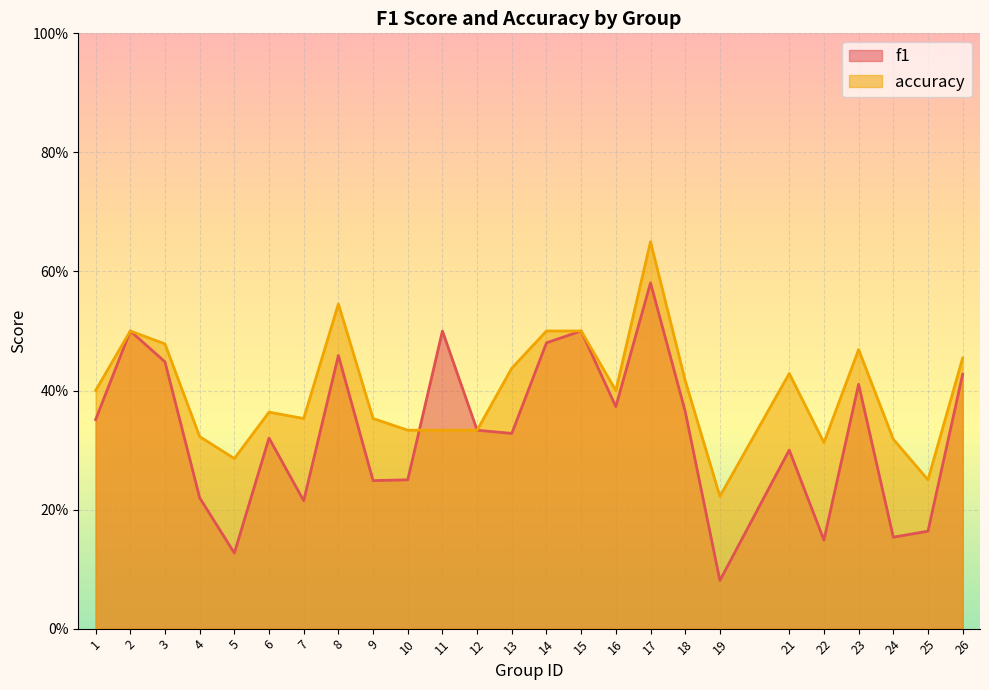

What are all the series names shown in the legend?

f1, accuracy